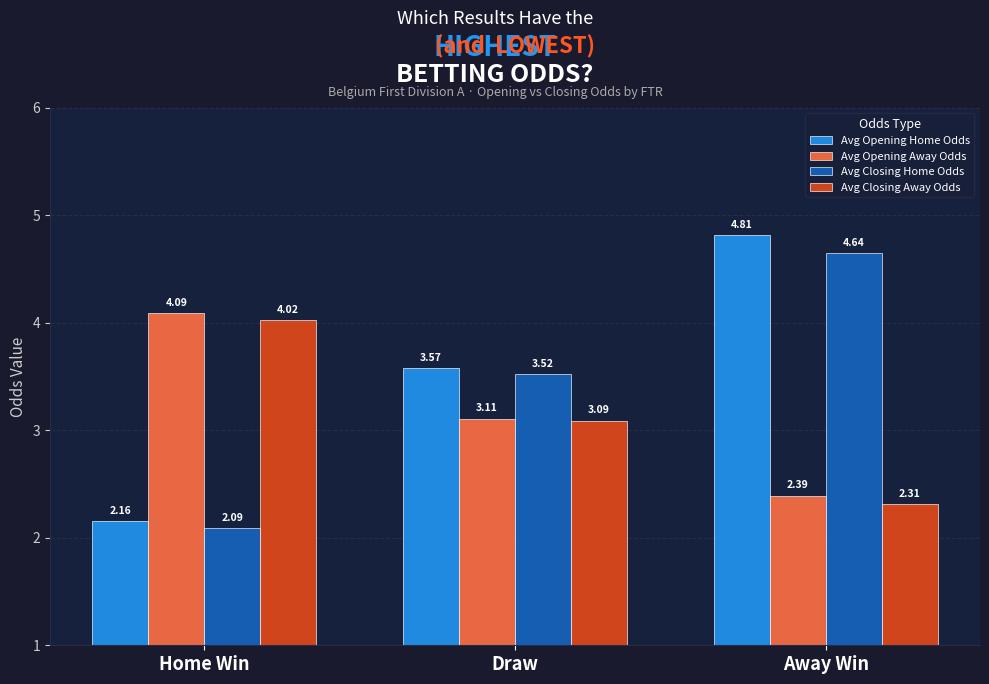

What is the spread (max minus min) of values at Away Win?

2.5